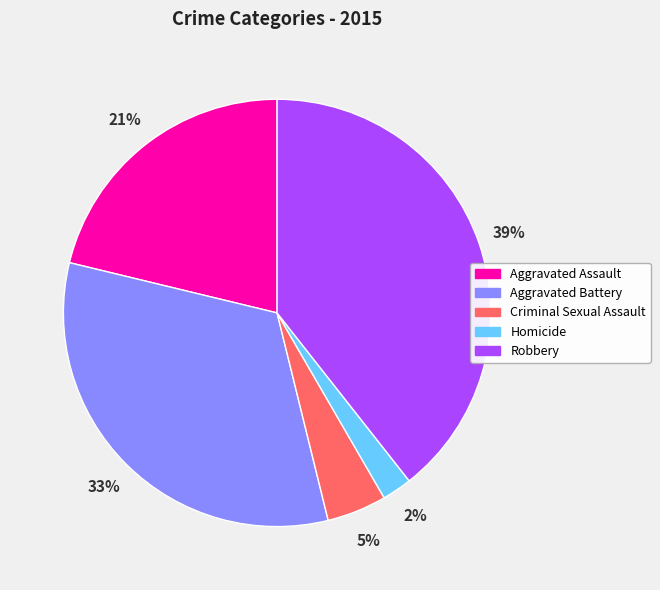

Is the sum of Robbery and Homicide greater than half?

No